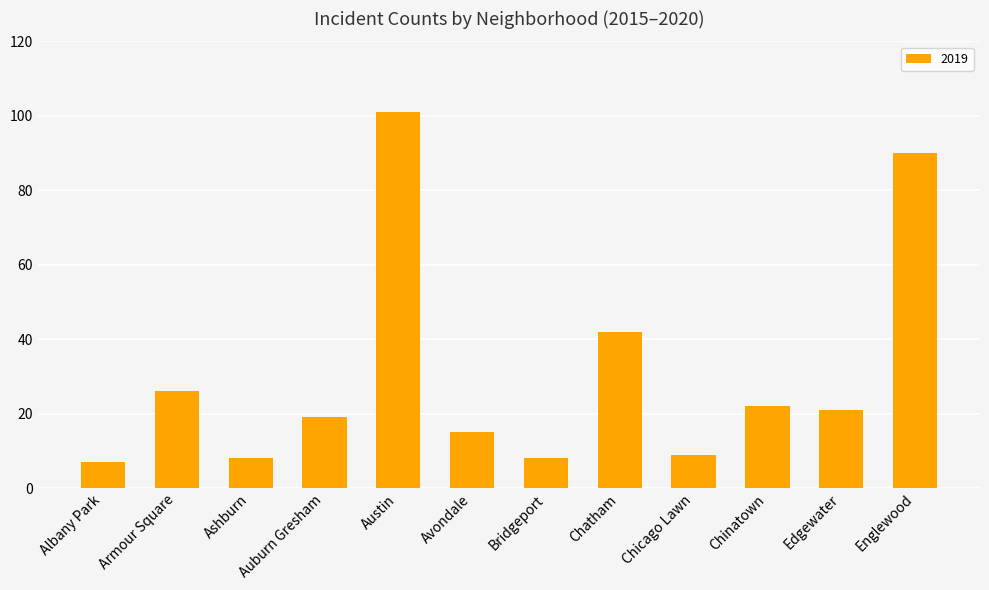

What position from the right is Chatham?

5